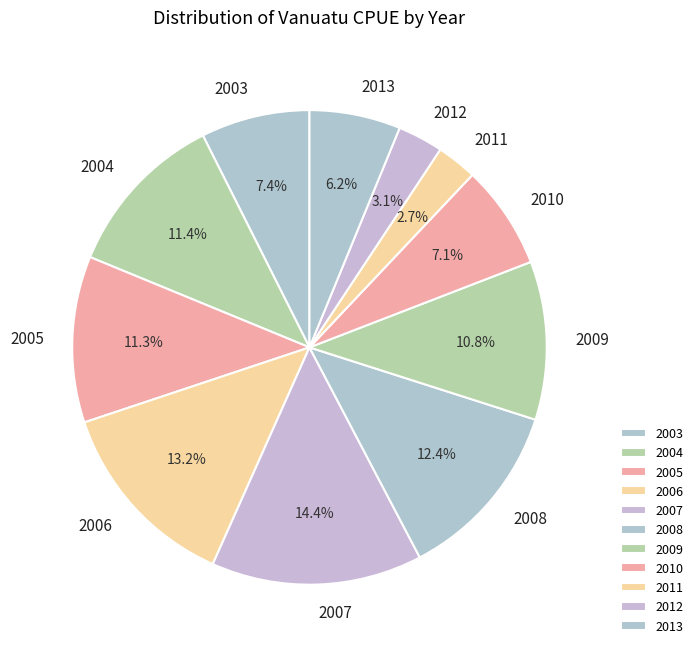

What percentage is the 2004 slice, to the nearest percent?

11%